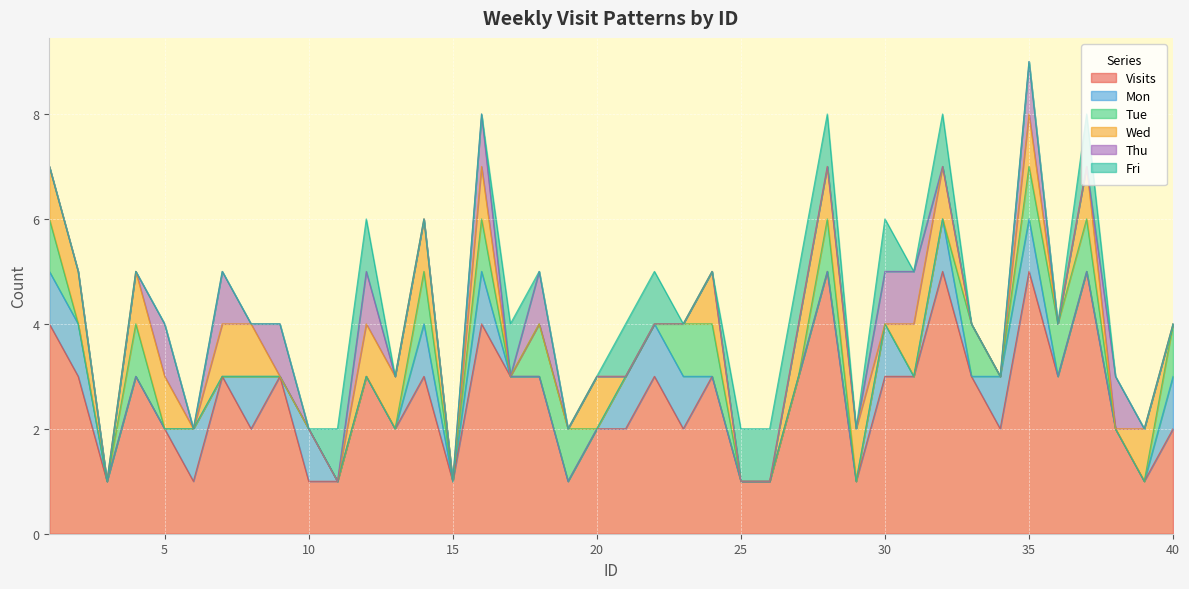

How many distinct data groups are displayed?

6